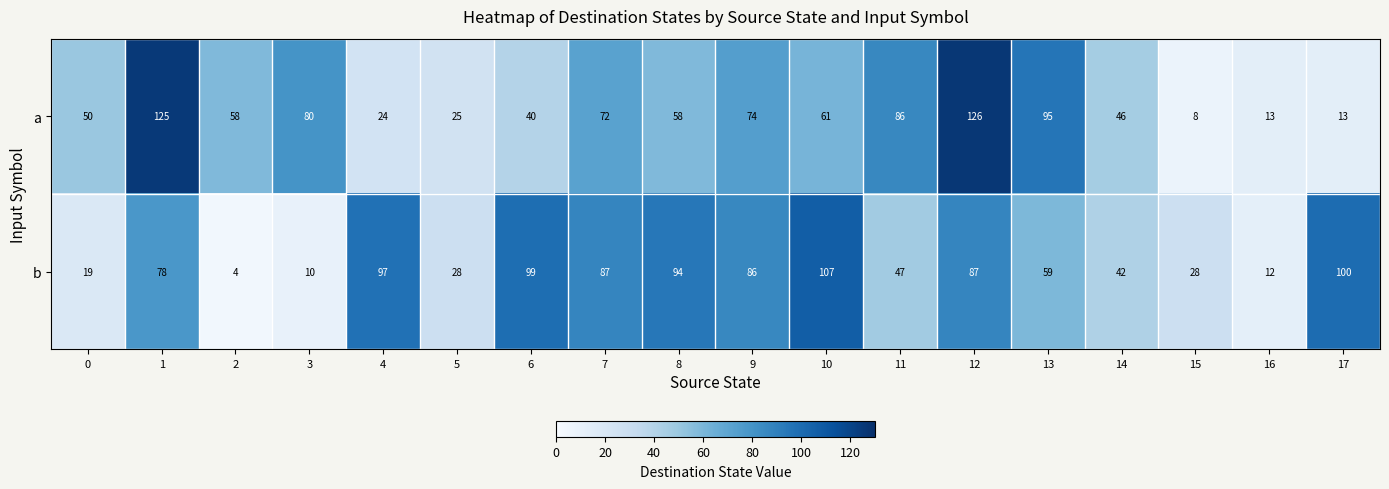

Which series has the largest total across all categories?

b